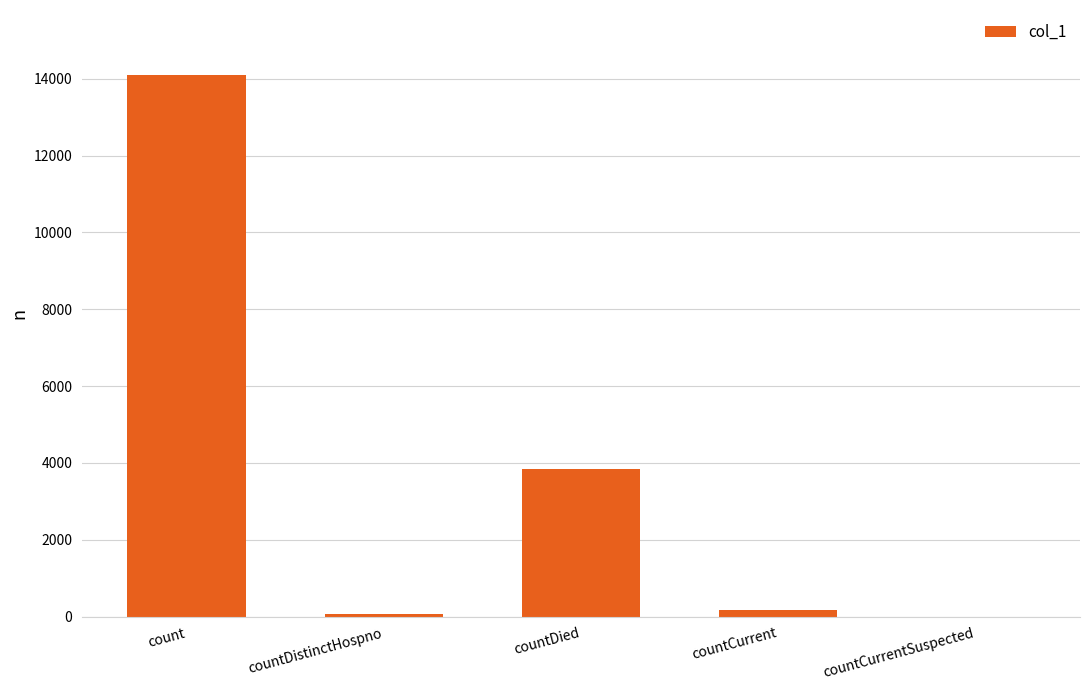

The chart shows a value of -5180 at countCurrentSuspected. True or false?

False